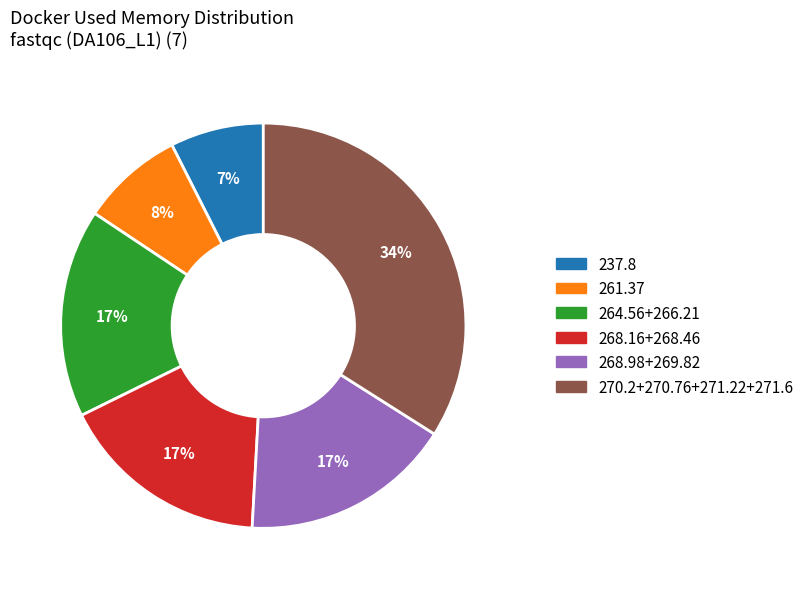

To the nearest percent, what is the average slice percentage?

17%